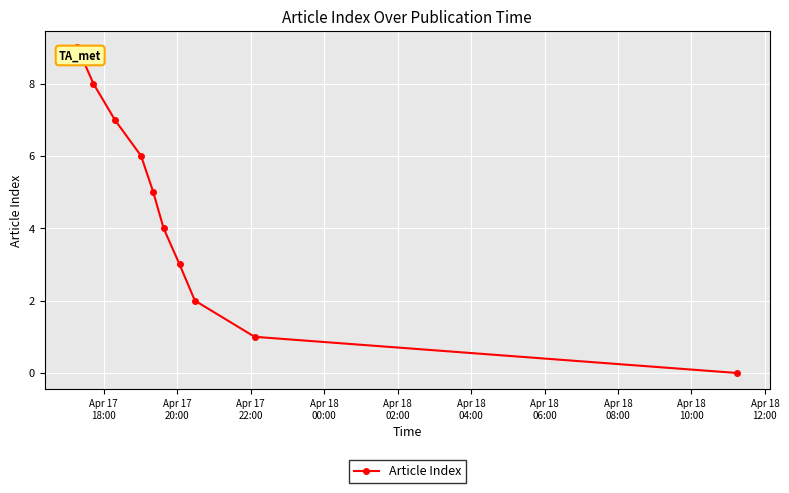

Count the values in the range 2 to 7.

6